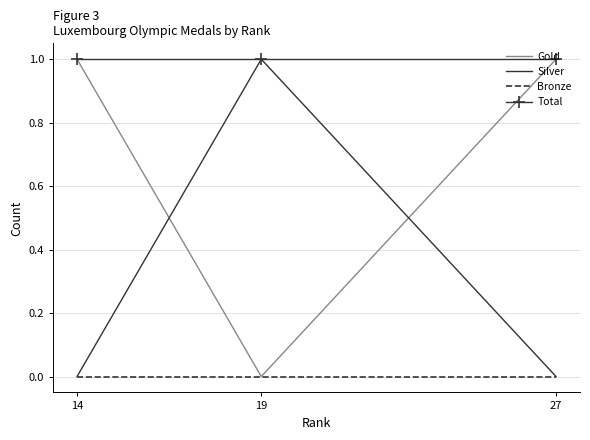

At which label does Silver reach its peak?

19